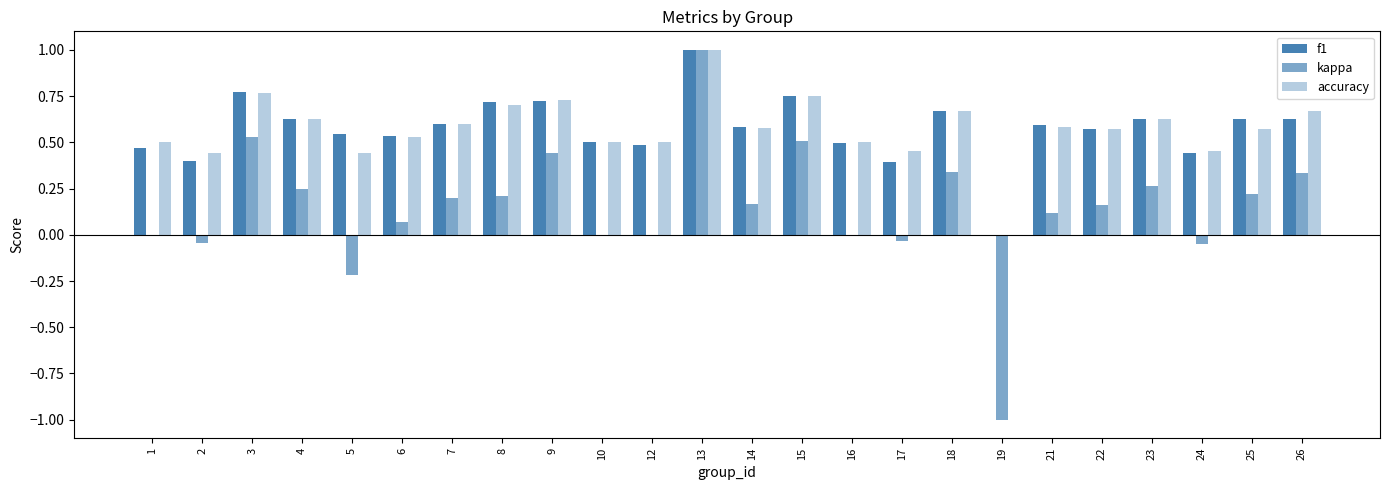

How many series are shown in this chart?

3